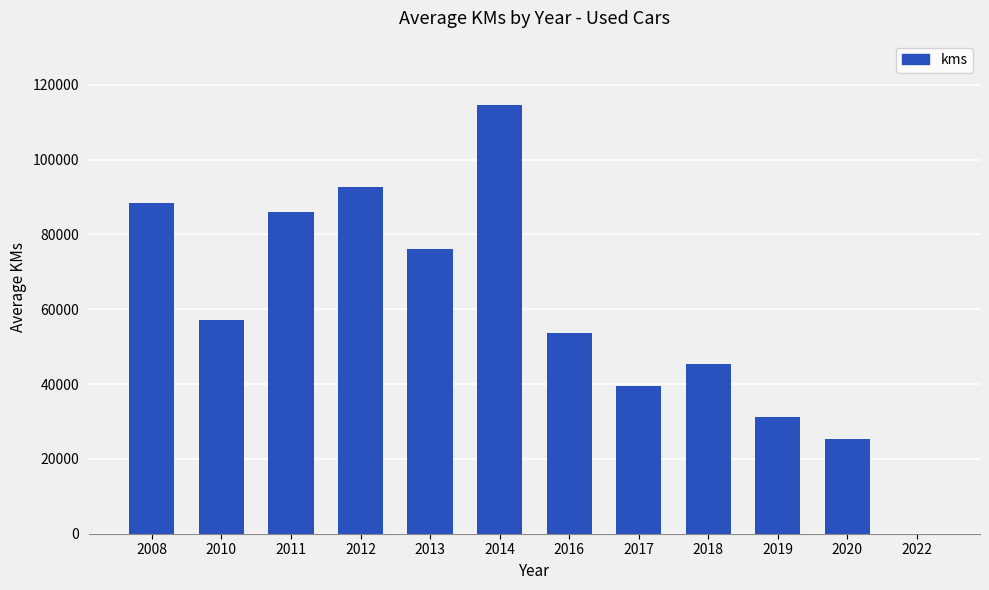

What is the sum of all values?

709962